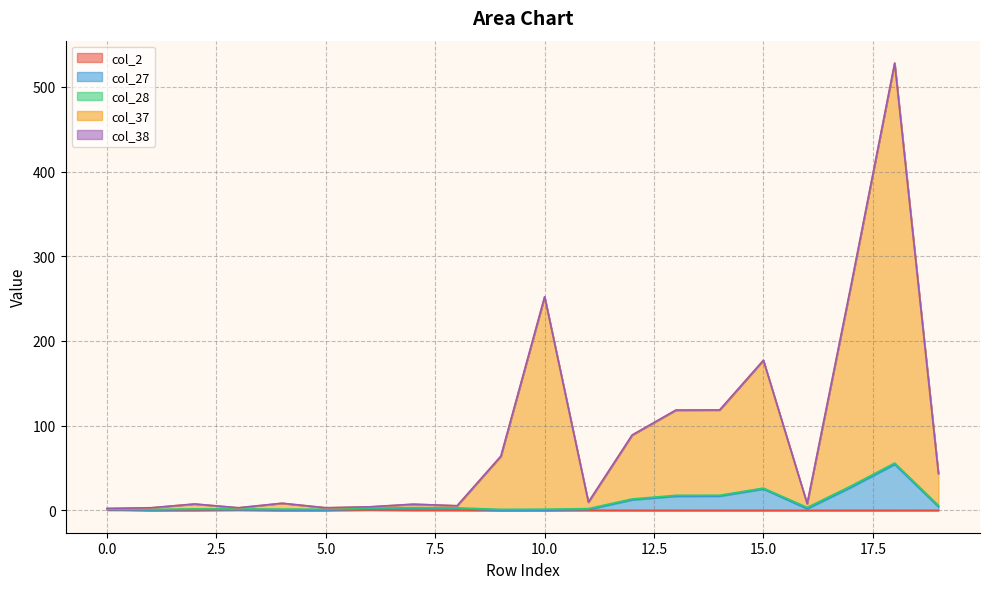

True or false: col_37 and col_27 intersect in this chart.

False